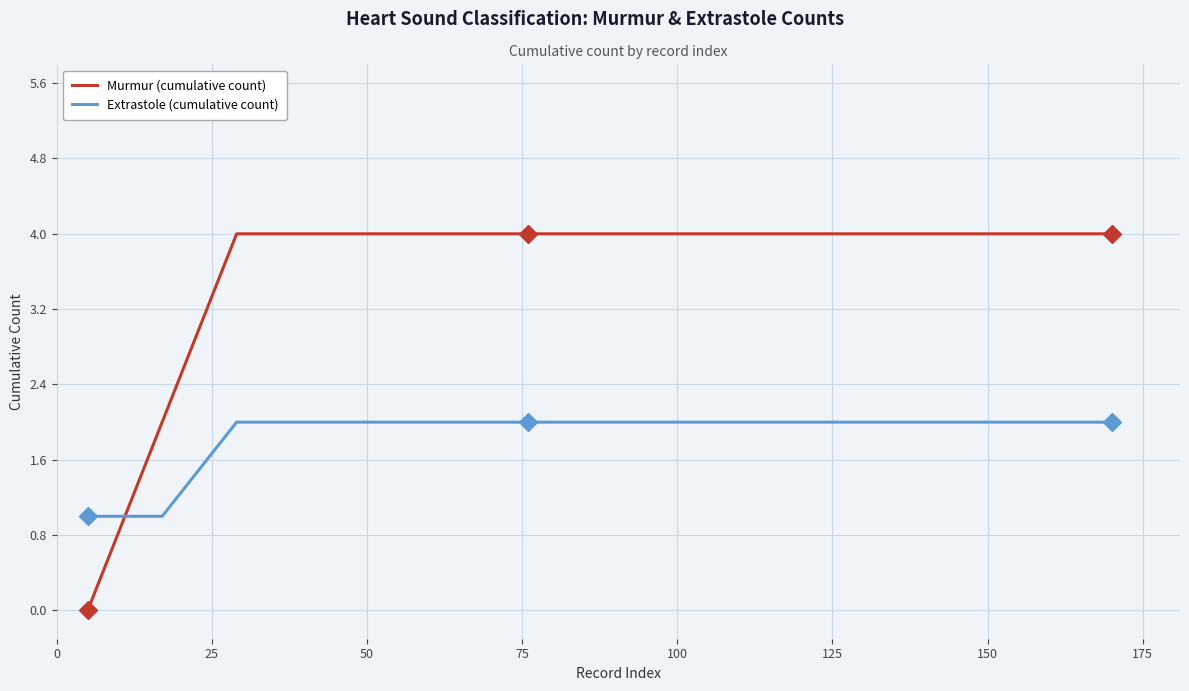

Reading right to left, what are all the values shown in this chart?

Murmur (cumulative count): 4	4	4	4	4	4	4	4	4	4	4	4	4	2	0
Extrastole (cumulative count): 2	2	2	2	2	2	2	2	2	2	2	2	2	1	1